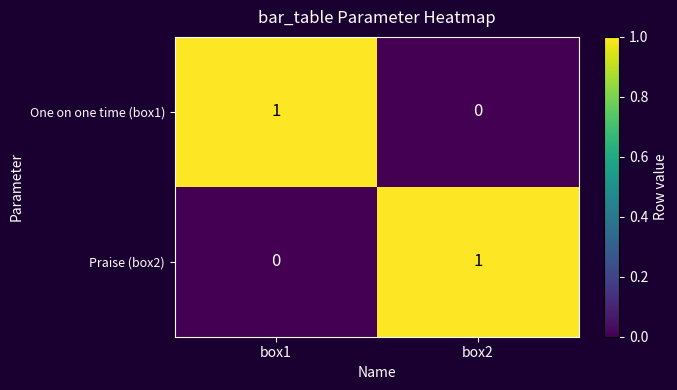

At which label is Praise (box2) closest to 0?

box1